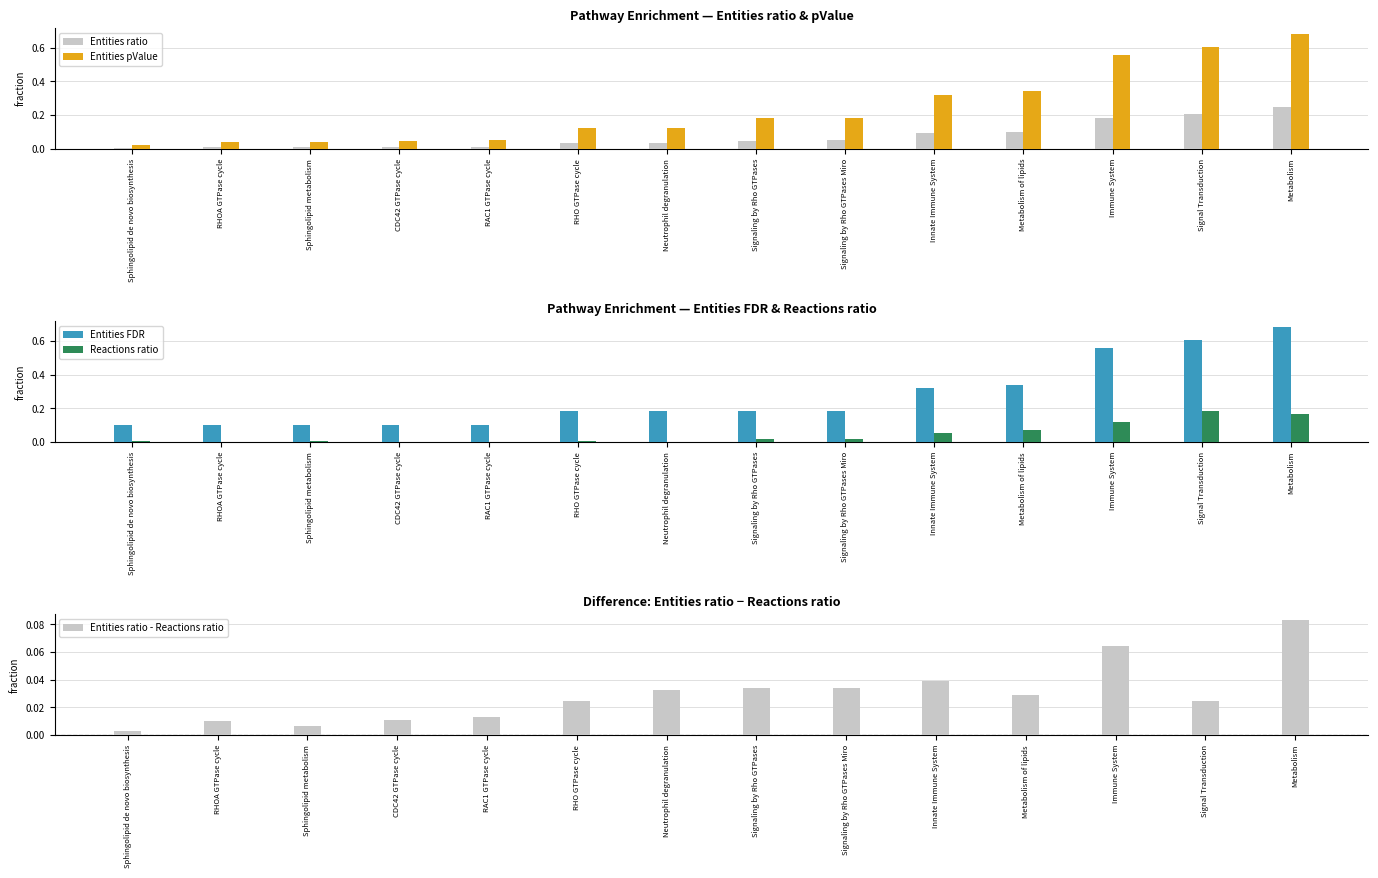

What is the spread (max minus min) of values at Metabolism?

0.6